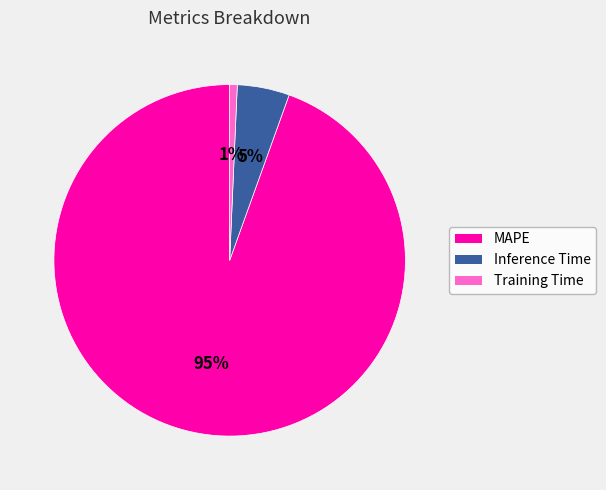

Which slice is the smallest?

Training Time